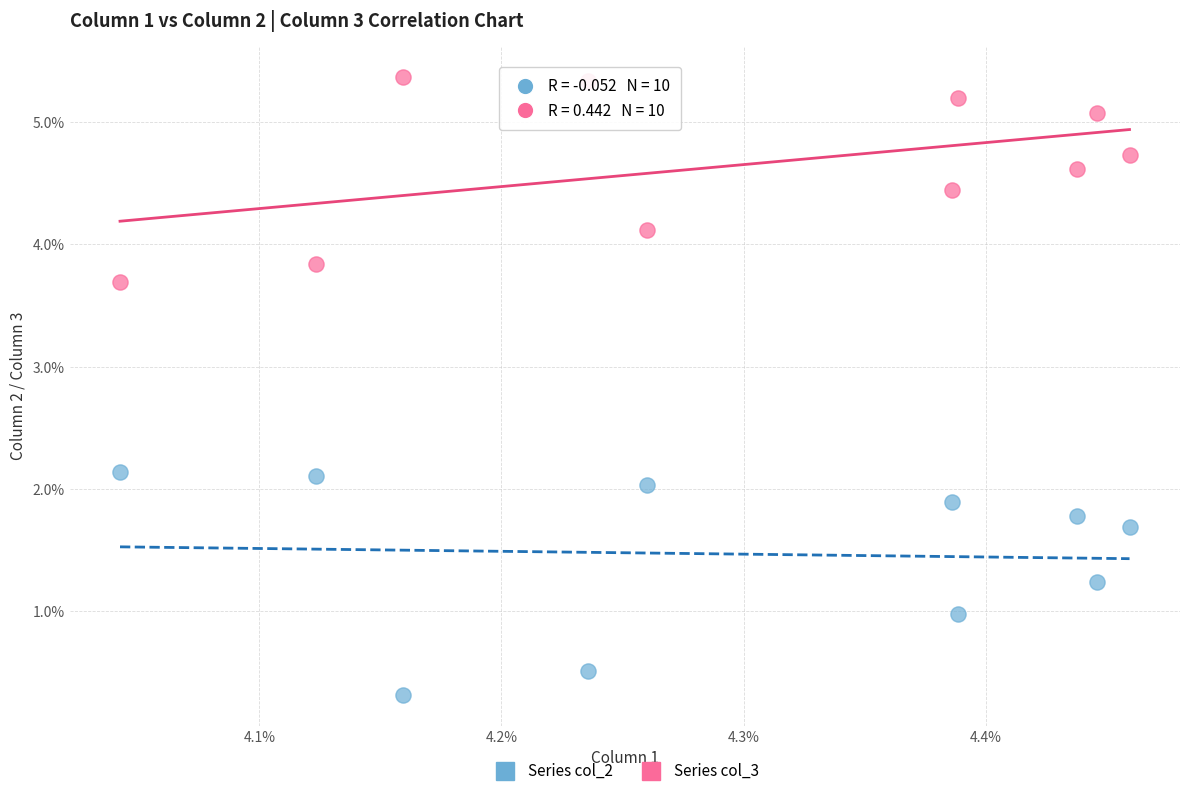

What are all the series names shown in the legend?

Series col_2, Series col_3